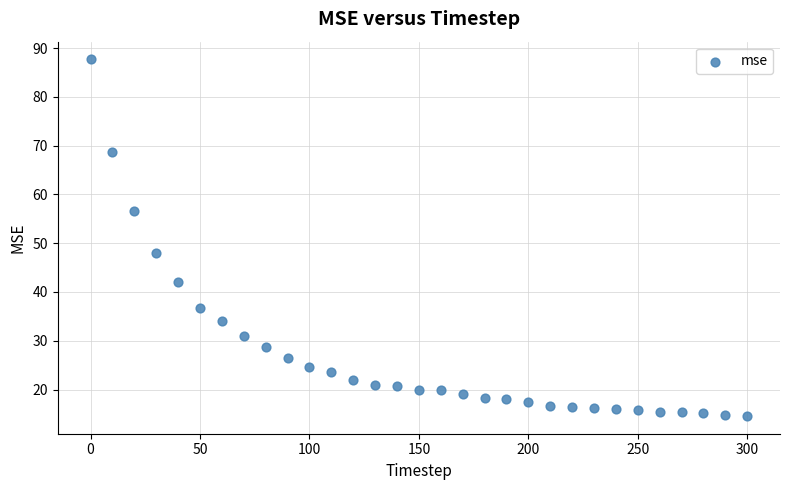

What Y value in the scatter plot is closest to 51?

47.9